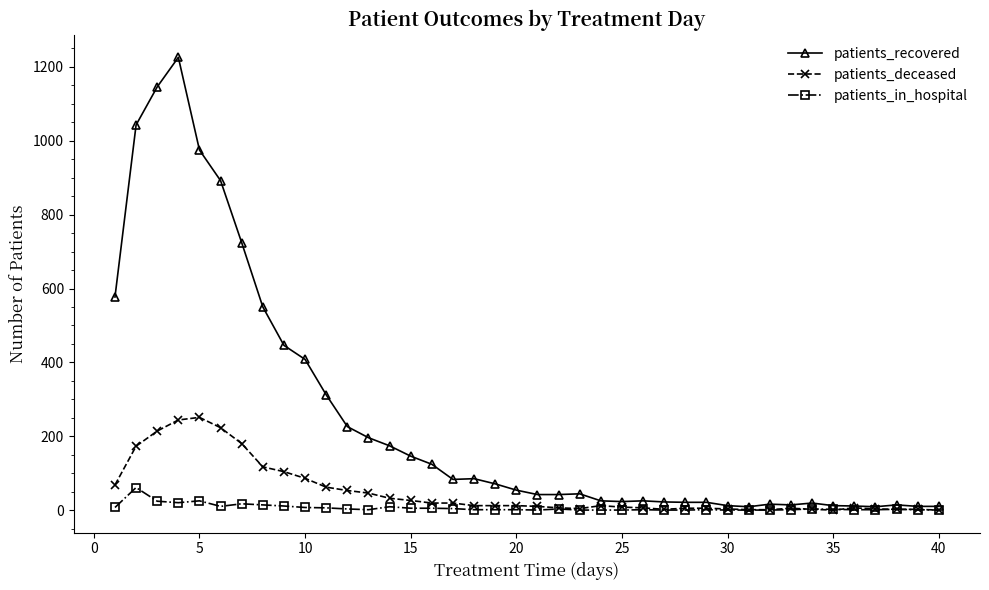

List the series in order of their overall mean, lowest first.

patients_in_hospital, patients_deceased, patients_recovered